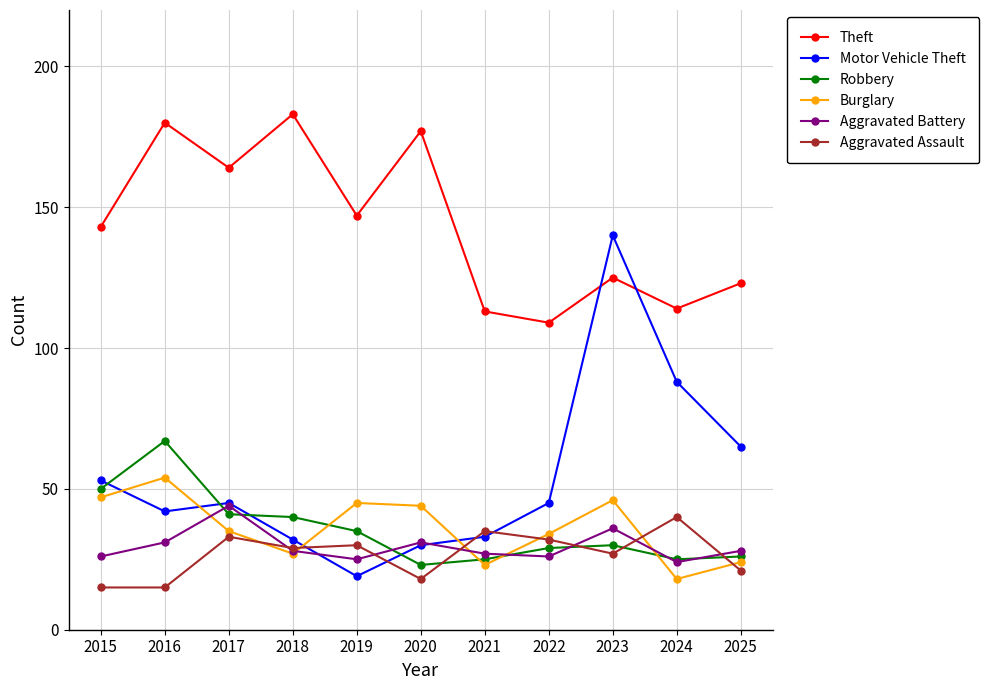

What is the difference between the highest and lowest values at 2024?

96